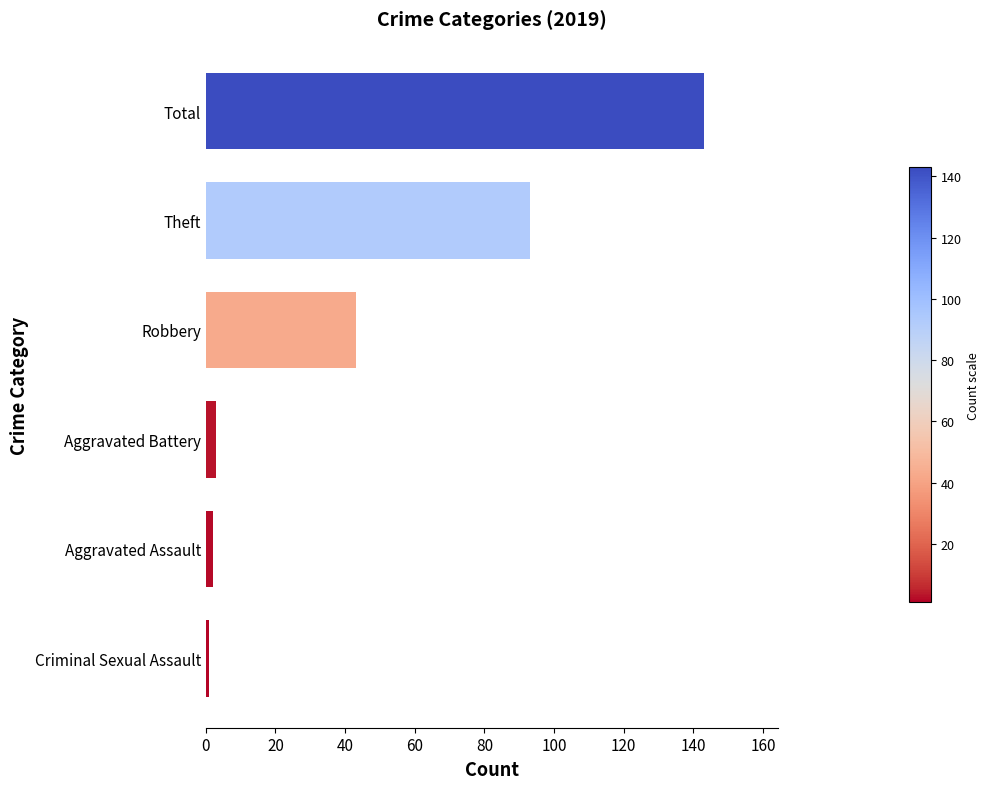

Between Total and Criminal Sexual Assault, which is larger?

Total